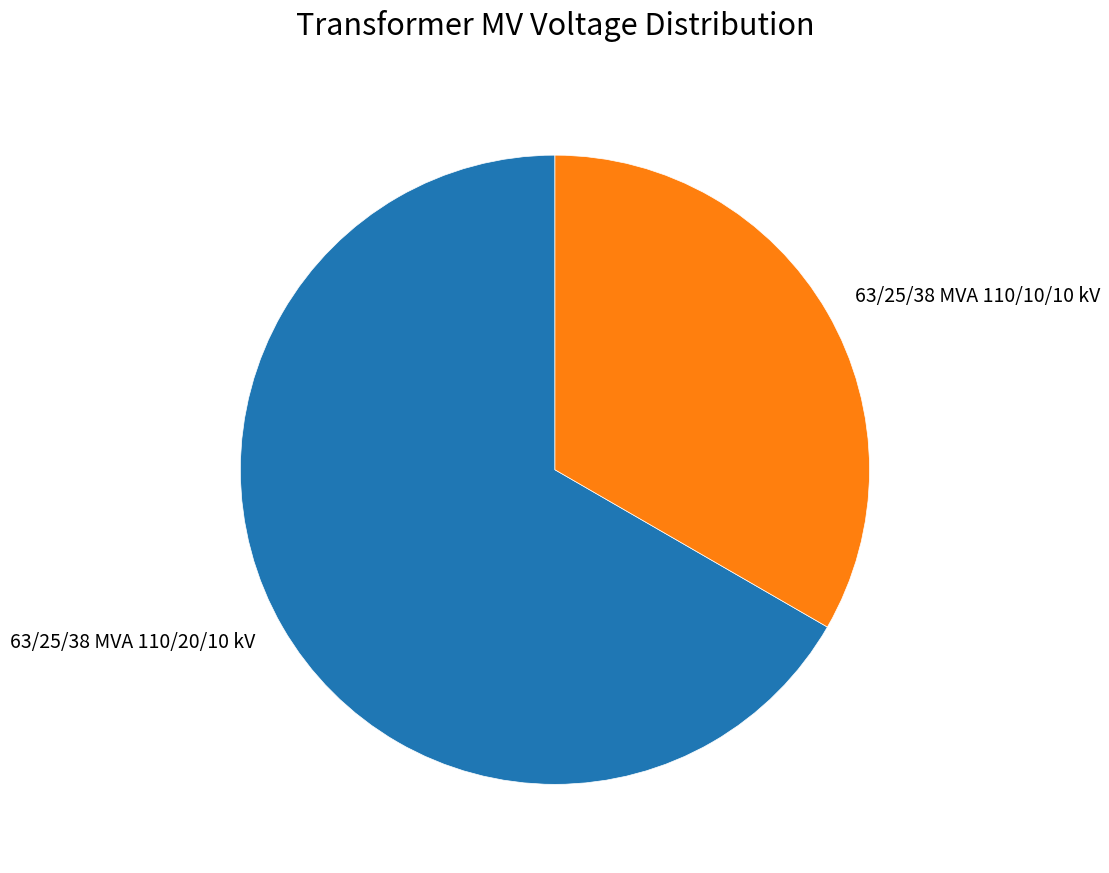

Does any single category account for the majority?

Yes